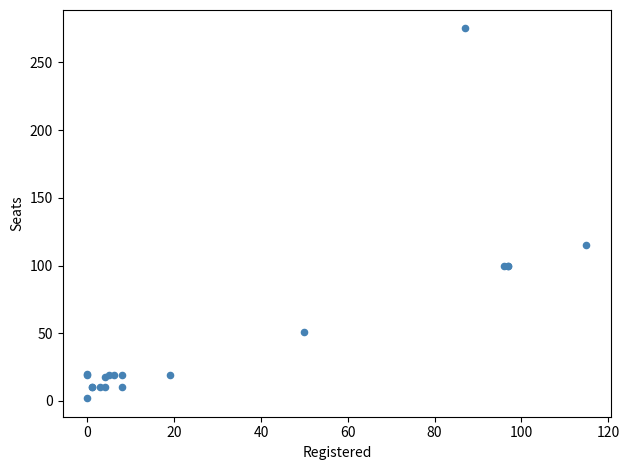

What Y value in the scatter plot is closest to 138?

115